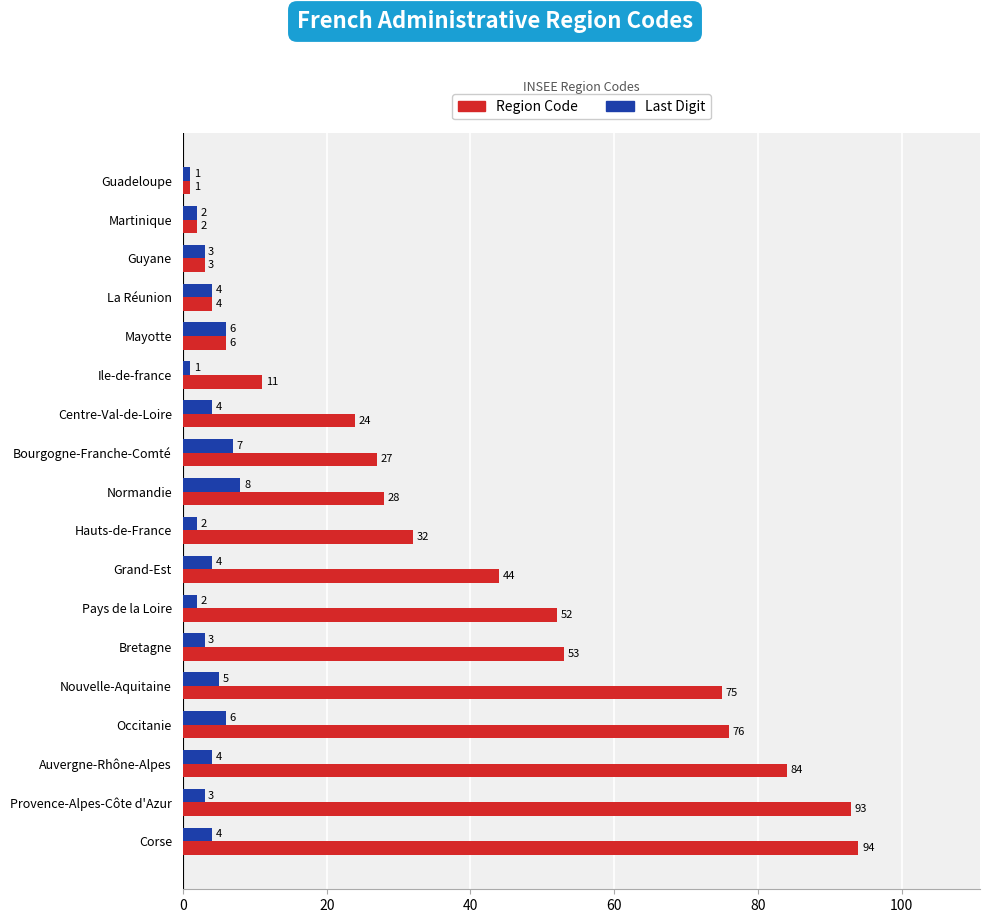

At which label does Region Code reach its peak?

Corse